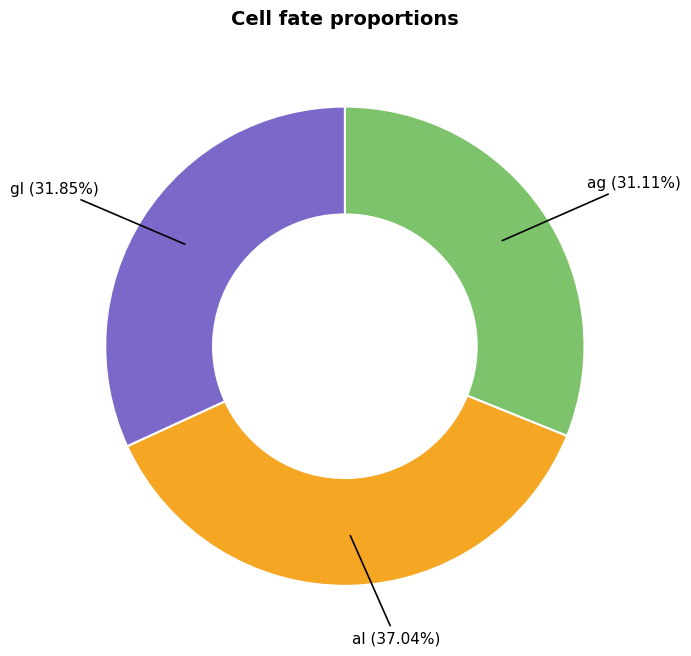

True or false: al accounts for 37% of the total.

True